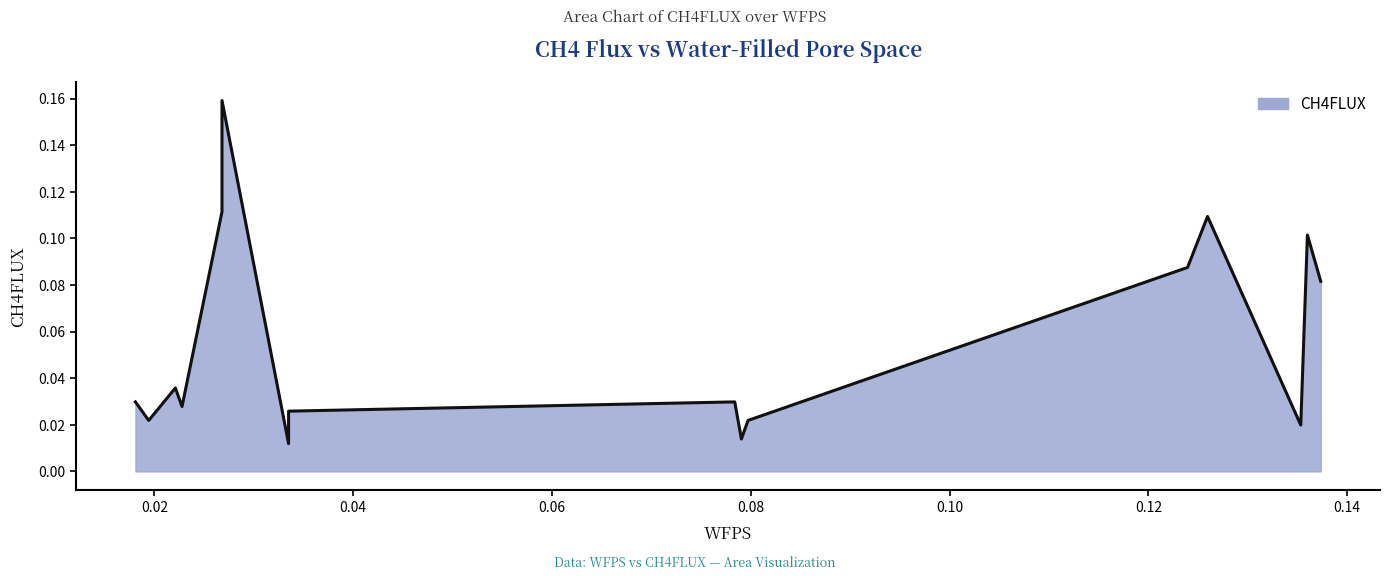

How many lines are shown in the chart?

1